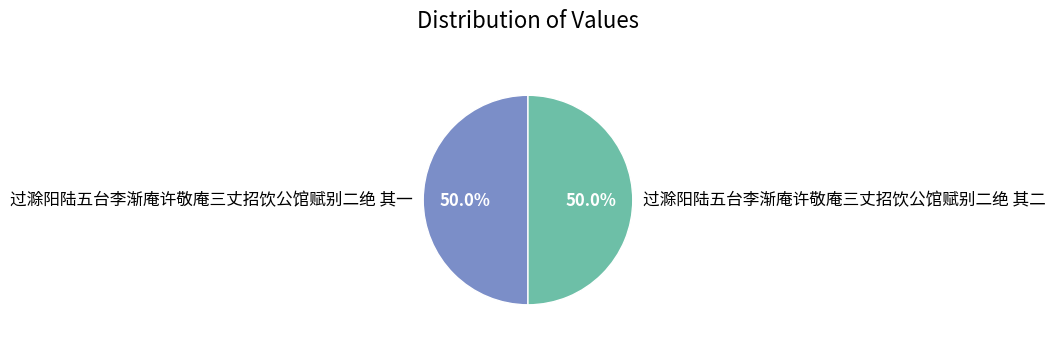

What percentage do 过滁阳陆五台李渐庵许敬庵三丈招饮公馆赋别二绝 其一 and 过滁阳陆五台李渐庵许敬庵三丈招饮公馆赋别二绝 其二 together represent?

100.0%